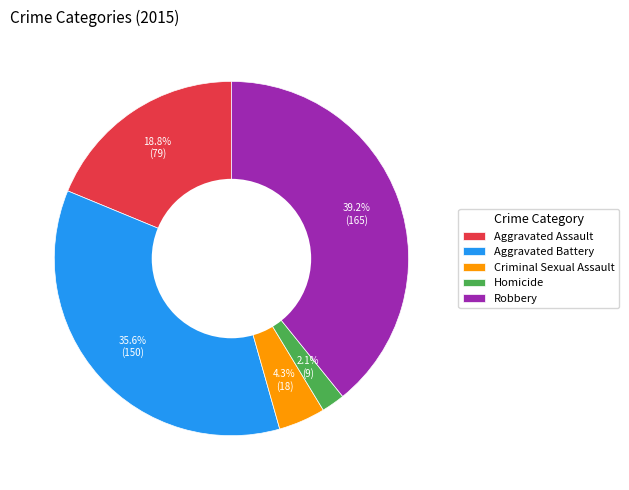

To the nearest percent, what is the difference between the Homicide and Criminal Sexual Assault slice percentages?

2%